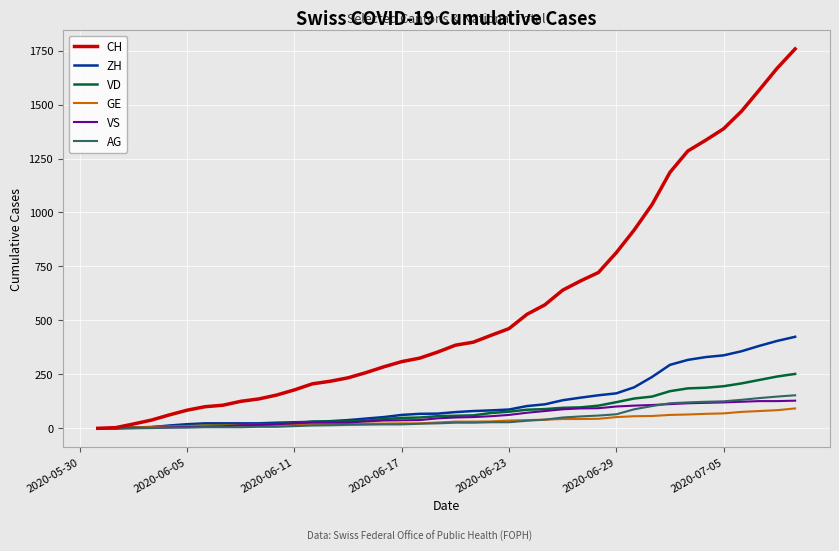

What is the highest value of the CH series?

1758